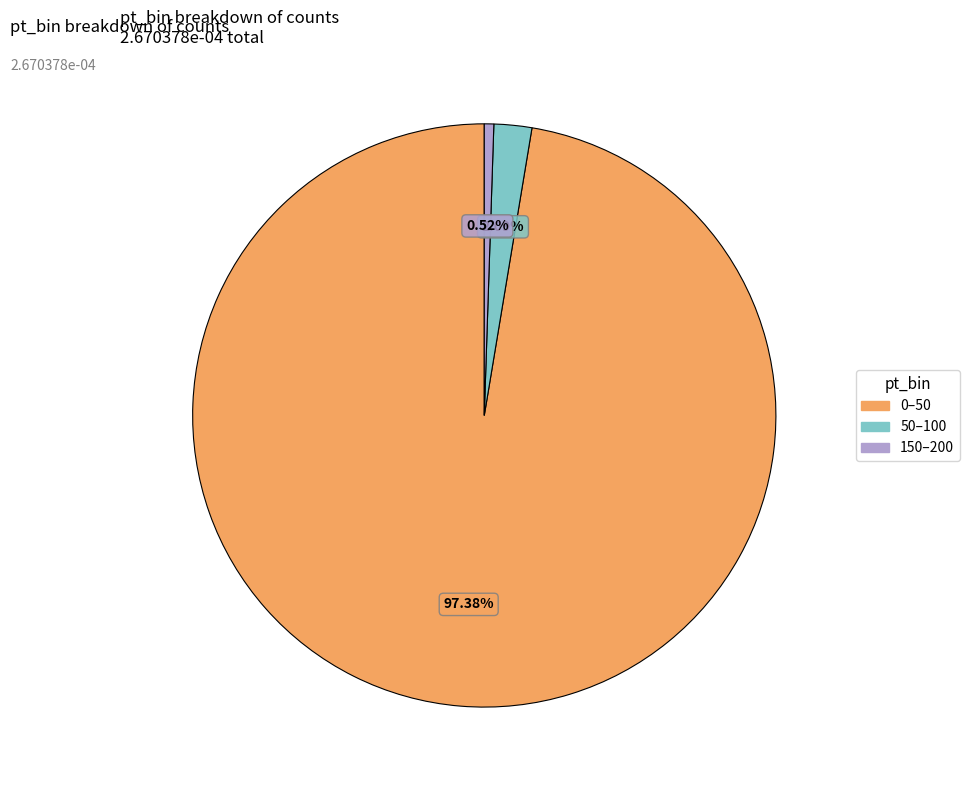

How many segments does this pie chart have?

3